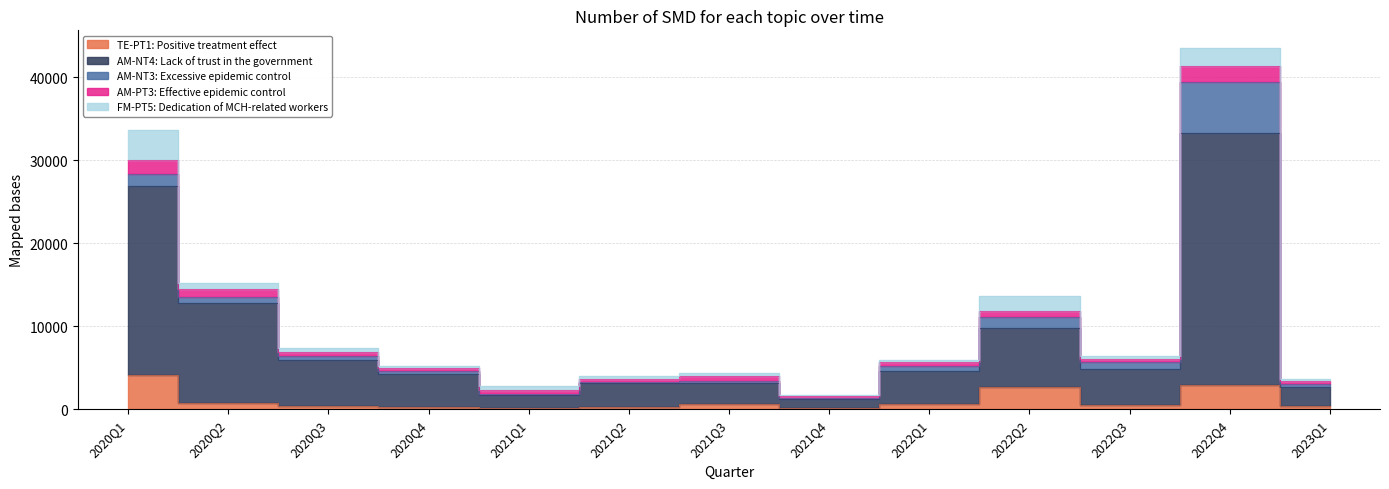

At which category does the chart reach its peak across all series?

2022Q4